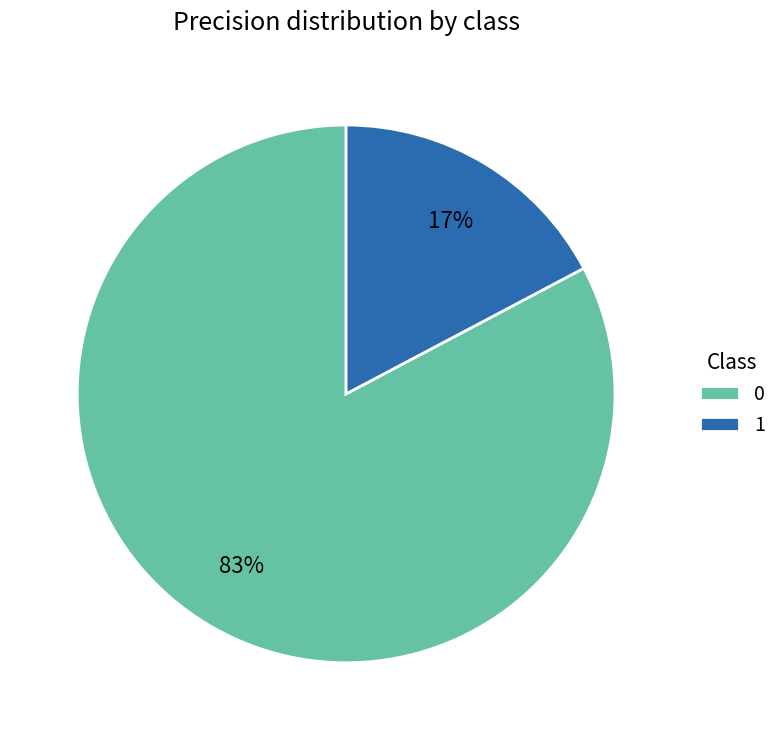

Combined, do 1 and 0 account for over 50%?

Yes